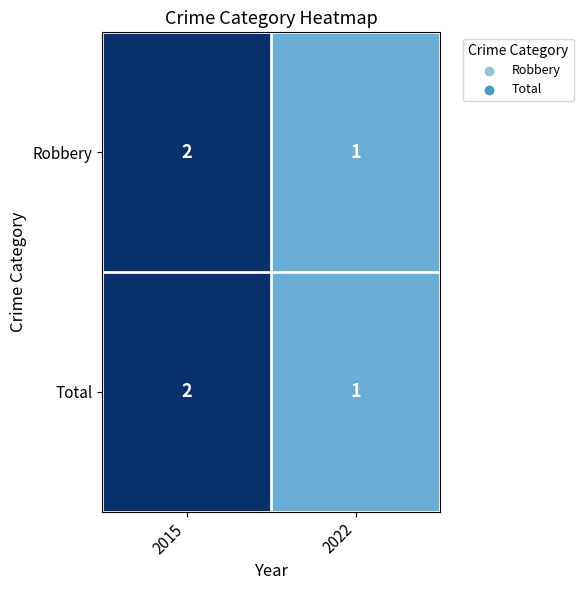

List the labels in order of Robbery value, largest first.

2015, 2022